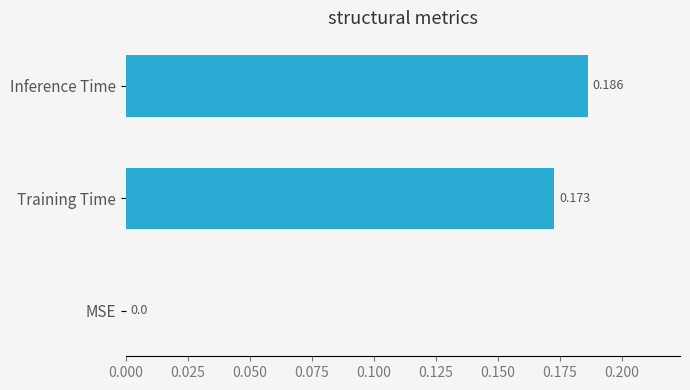

Where is the data nearest to the value 0?

MSE